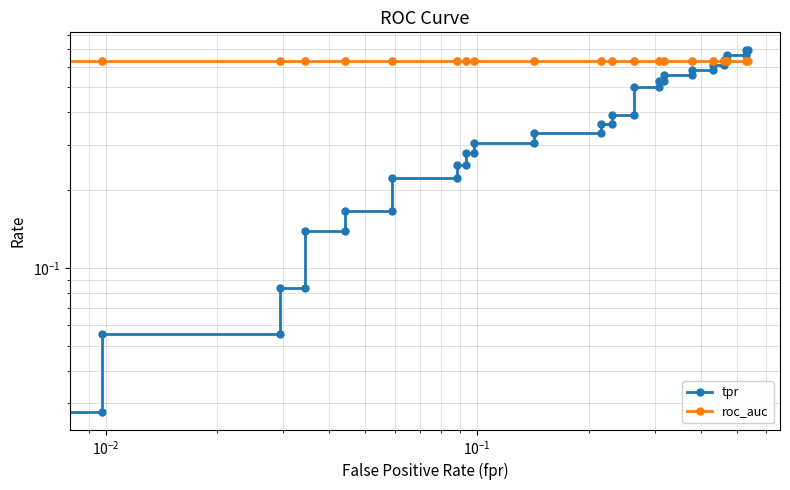

List the series in order of their peak value, highest first.

tpr, roc_auc